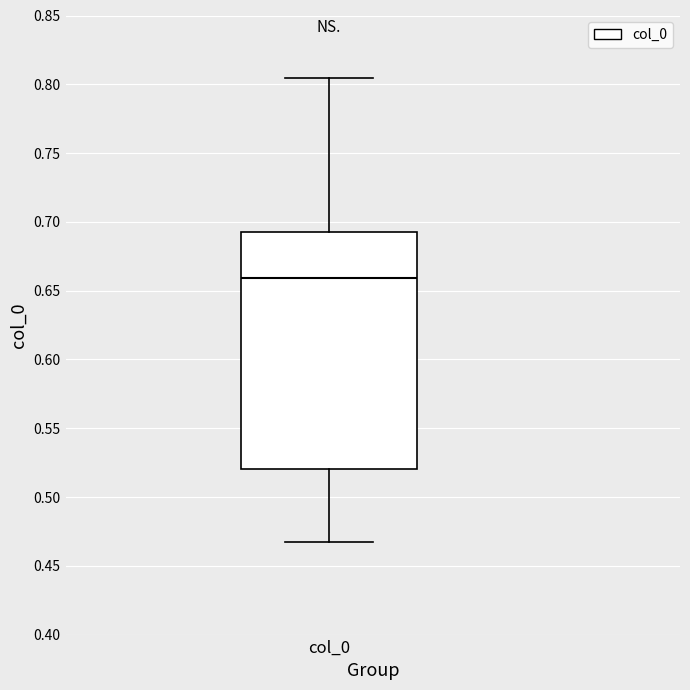

Transcribe this box plot: give where the median line is, the range the box spans, and where the two whiskers end, as read against the y-axis. The values are not printed on the chart, so give them approximately, as read against the axis.

median 0.660, box 0.520 to 0.695, whiskers 0.465 to 0.805